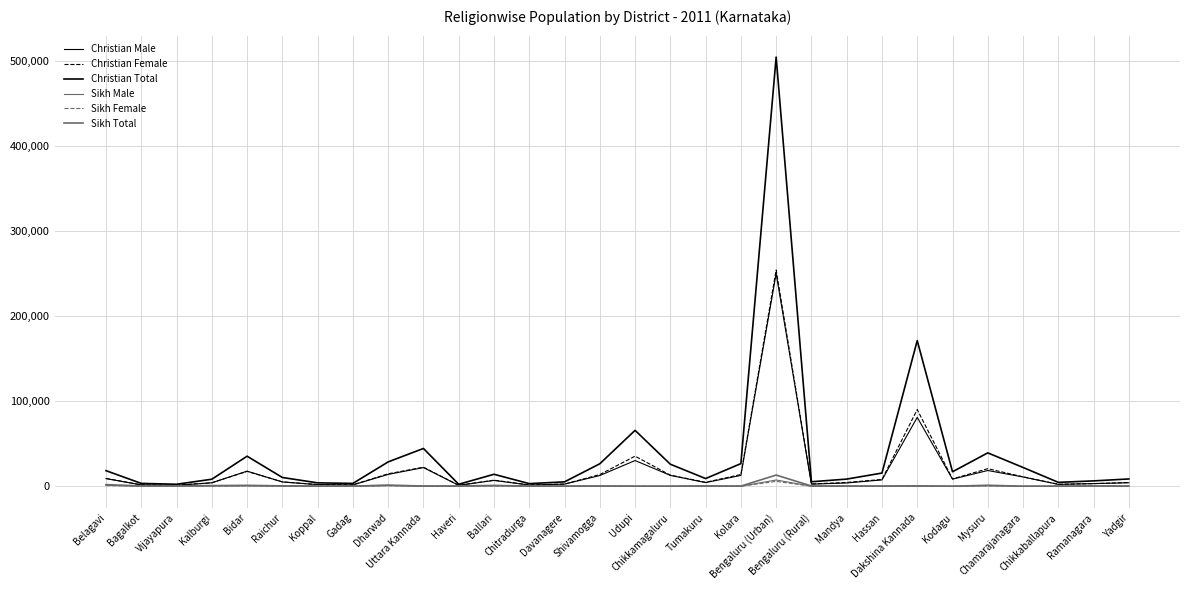

Between Chamarajanagara and Ballari, which is larger?

Chamarajanagara